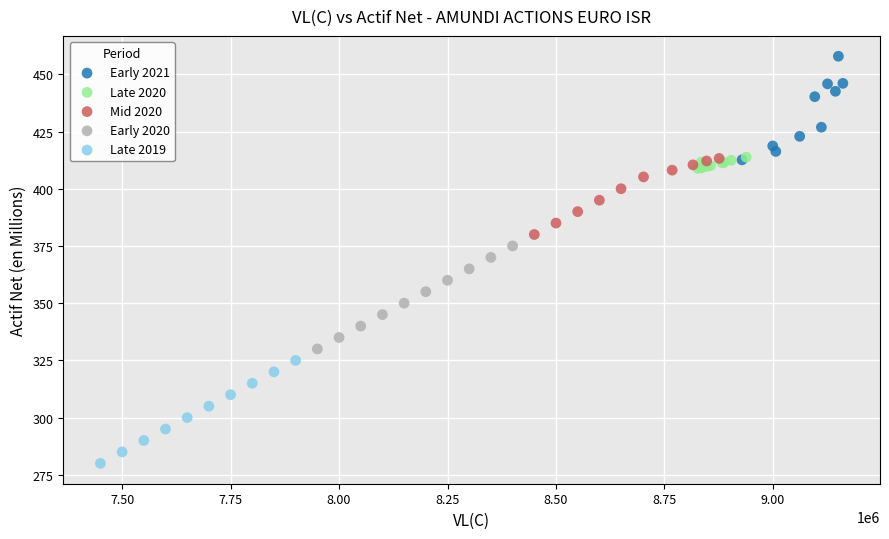

Which series contains the highest Y value?

Early 2021